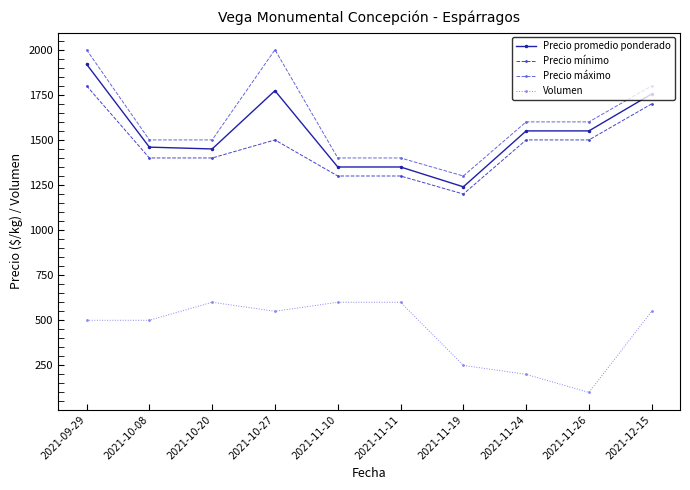

At how many categories does at least one series exceed 478?

10